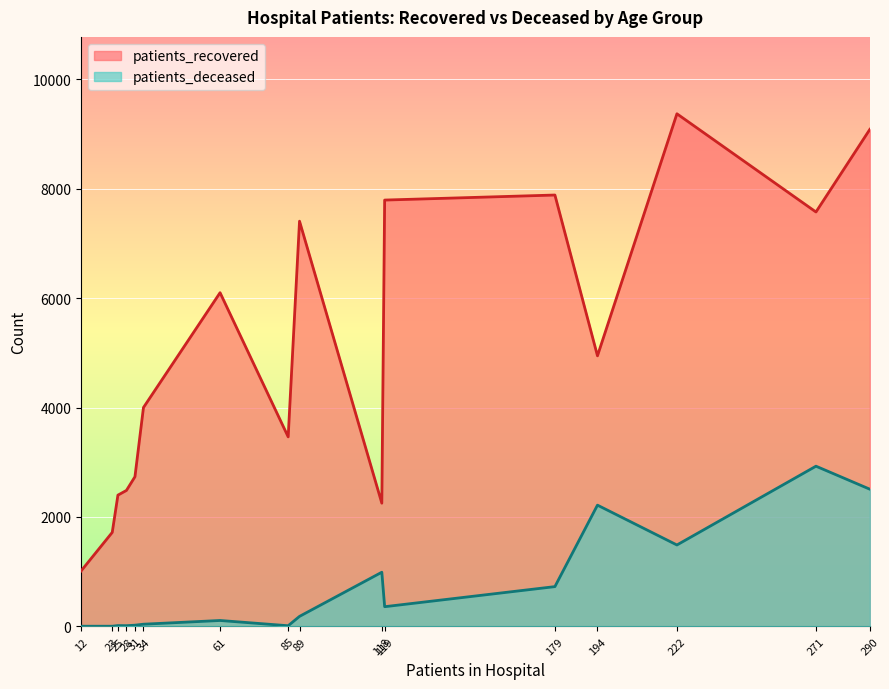

Where is patients_recovered nearest to the value 5190?

194